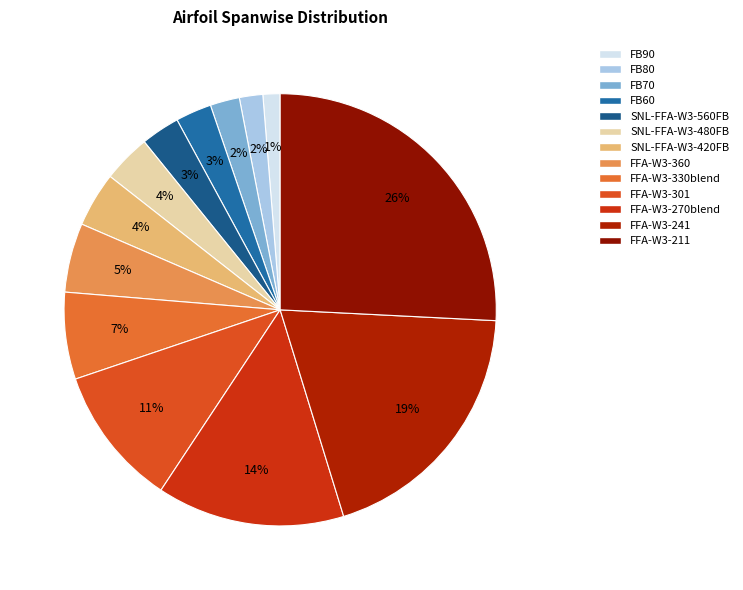

Which has a higher value, FB60 or FFA-W3-330blend?

FFA-W3-330blend